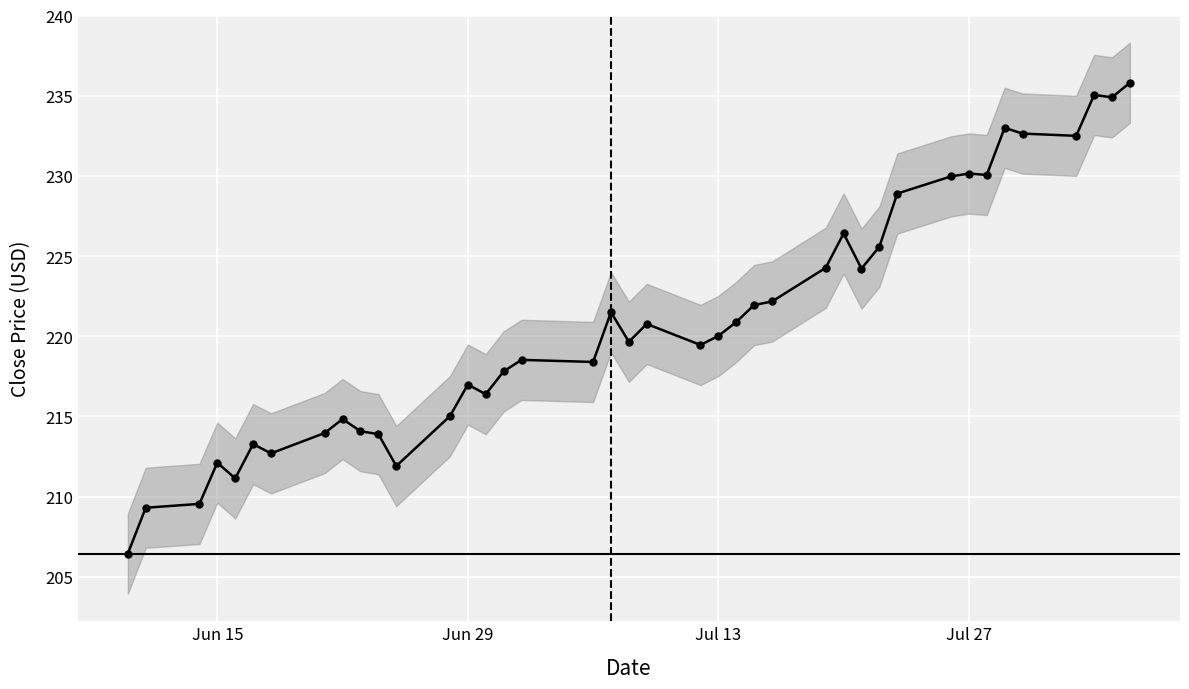

What is the minimum value shown in the chart?

206.4